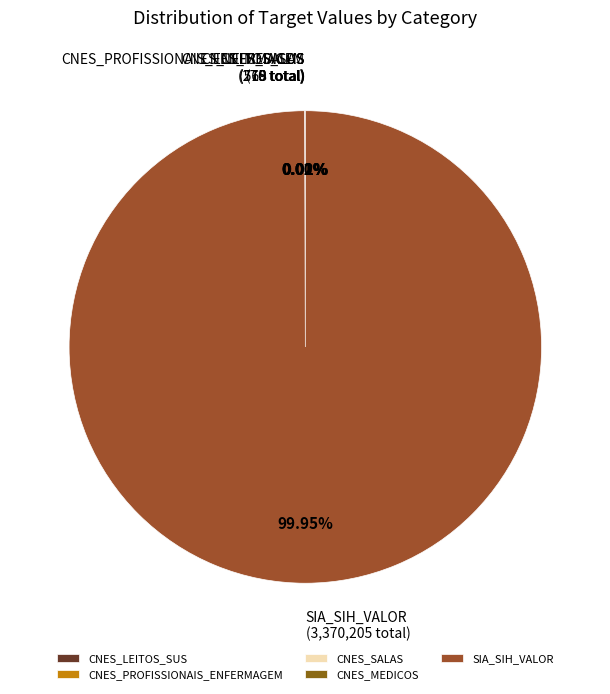

What is the largest slice in the pie chart?

SIA_SIH_VALOR